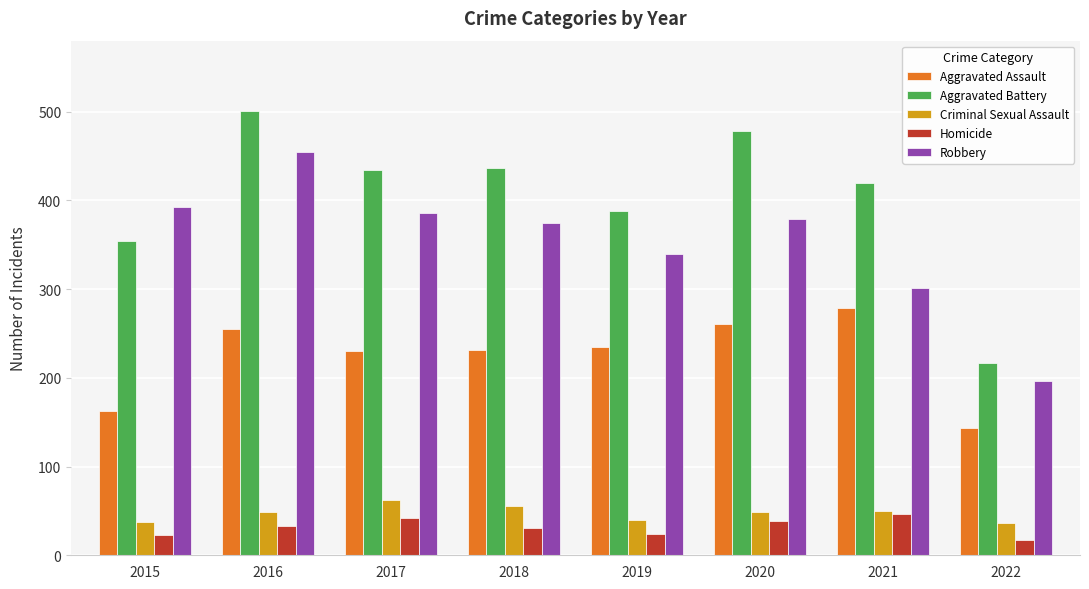

What is the difference between the second highest and minimum values in the Criminal Sexual Assault series?

20